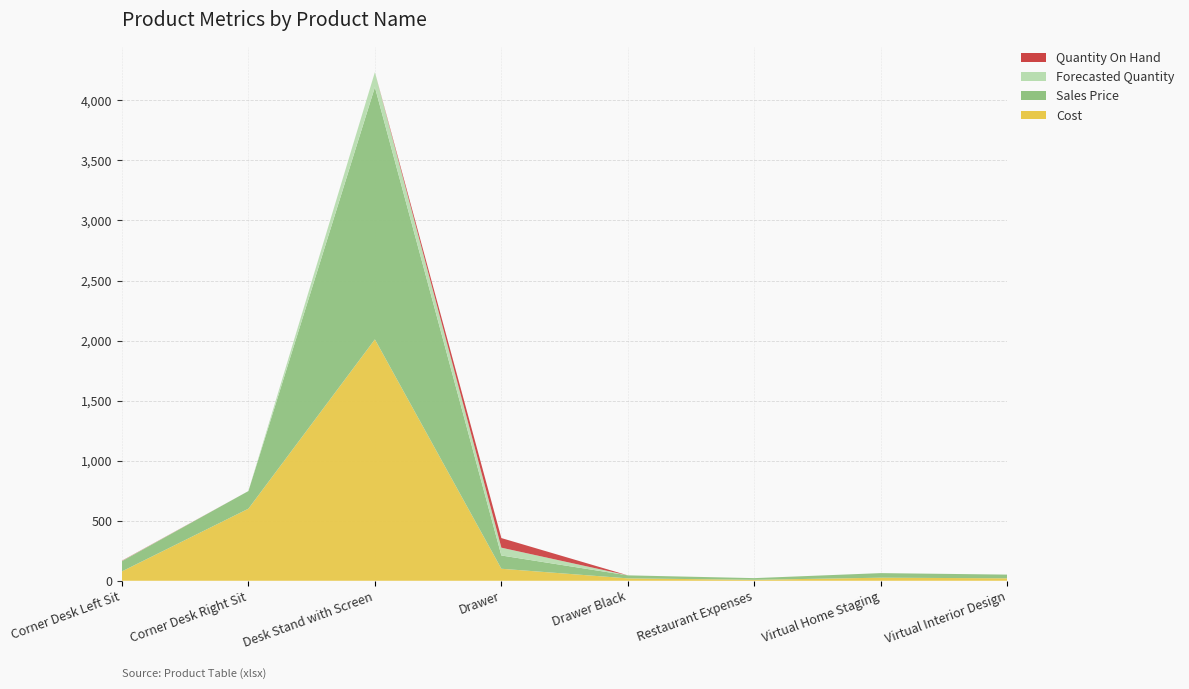

Reading left to right, transcribe all the data shown in this chart.

Cost: 78.0	600.0	2010.0	100.0	20.0	8.0	25.5	20.5
Sales Price: 85.0	147.0	2100.0	110.5	25.0	14.0	38.2	30.8
Forecasted Quantity: 2.0	0.0	125.0	65.0	0.0	0.0	0.0	0.0
Quantity On Hand: 2.0	0.0	0.0	80.0	0.0	0.0	0.0	0.0